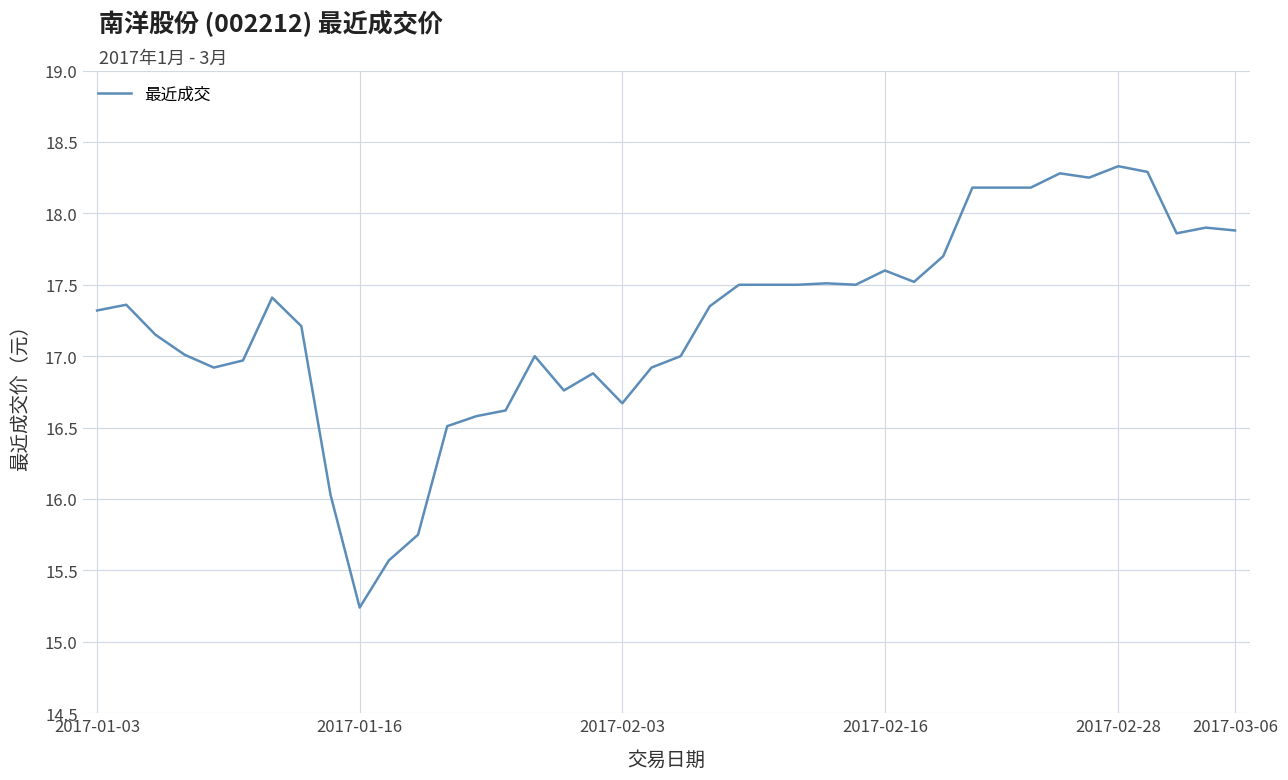

What is the difference between the maximum and minimum values?

3.1